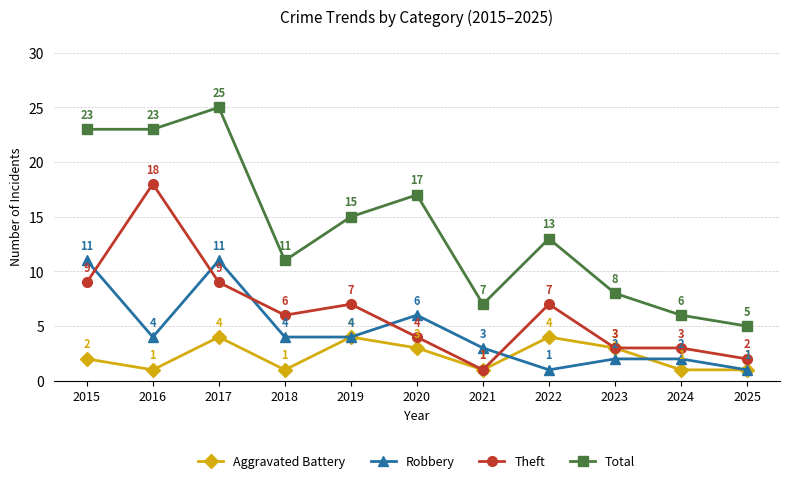

What is the total value across all series at 2020?

30